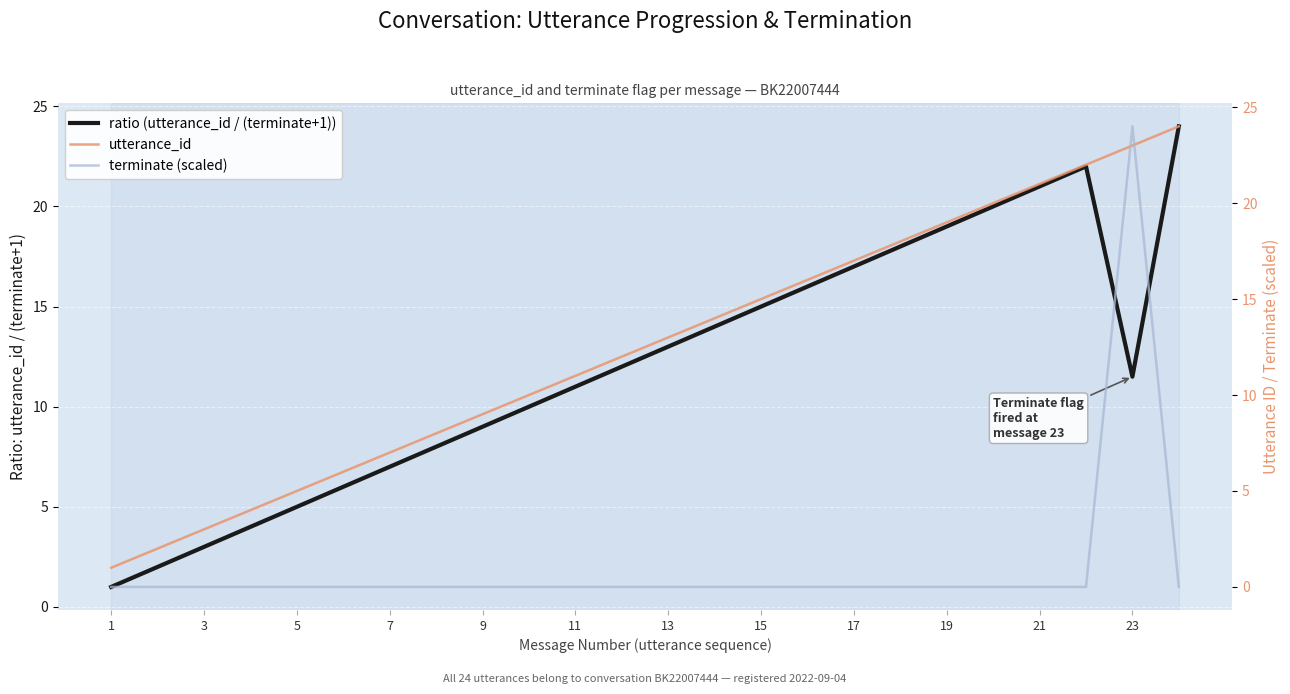

Which series has the largest total across all categories?

utterance_id